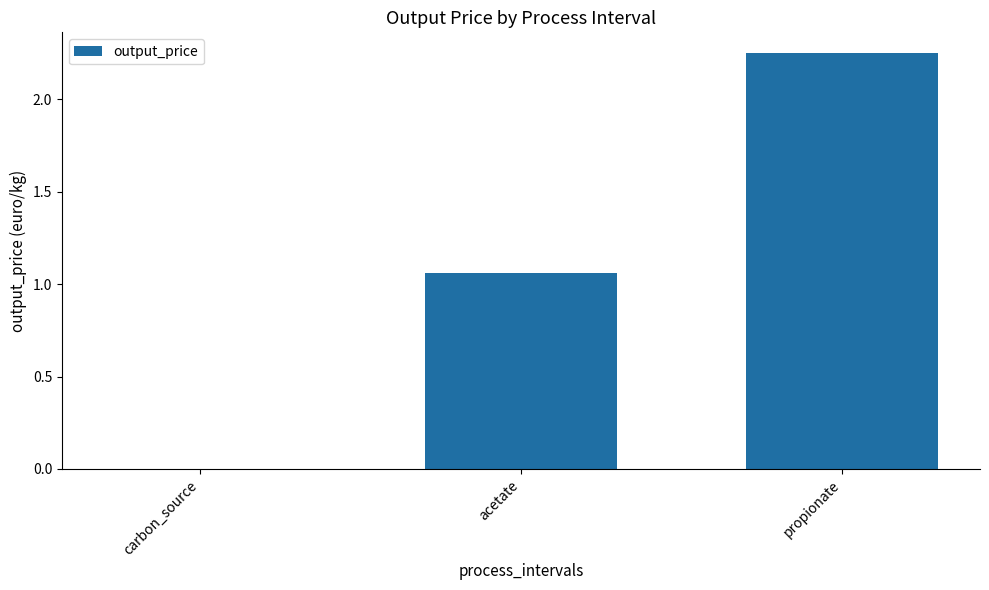

What is the sum of all values?

3.3